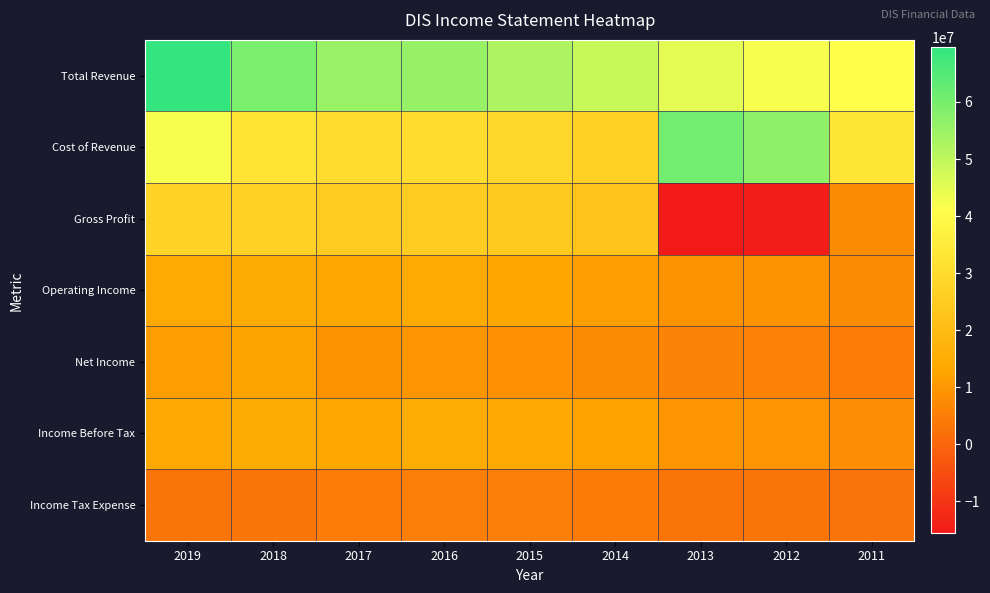

Reading left to right, transcribe all the data shown in this chart.

Total Revenue: 2019=69570000	2018=59434000	2017=55137000	2016=55632000	2015=52465000	2014=48813000	2013=45041000	2012=42278000	2011=40893000
Cost of Revenue: 2019=42018000	2018=32726000	2017=30306000	2016=29993000	2015=28364000	2014=26420000	2013=60625000	2012=56883000	2011=33112000
Gross Profit: 2019=27552000	2018=26708000	2017=24831000	2016=25639000	2015=24101000	2014=22393000	2013=-15584000	2012=-14605000	2011=7781000
Operating Income: 2019=14459000	2018=14845000	2017=13853000	2016=14202000	2015=13171000	2014=11435000	2013=8948000	2012=9002000	2011=7829000
Net Income: 2019=11054000	2018=12598000	2017=8980000	2016=9391000	2015=8382000	2014=7501000	2013=6136000	2012=5682000	2011=4807000
Income Before Tax: 2019=13944000	2018=14729000	2017=13788000	2016=14868000	2015=13868000	2014=12246000	2013=9620000	2012=9260000	2011=8043000
Income Tax Expense: 2019=3065000	2018=3363000	2017=4422000	2016=5078000	2015=5016000	2014=4242000	2013=2984000	2012=3087000	2011=2785000